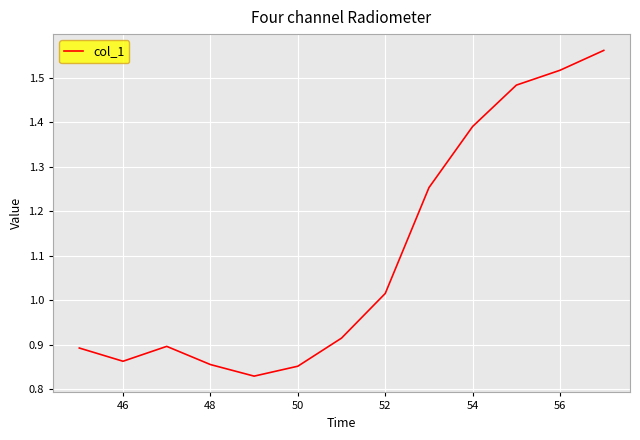

How many categories are shown in the chart?

13